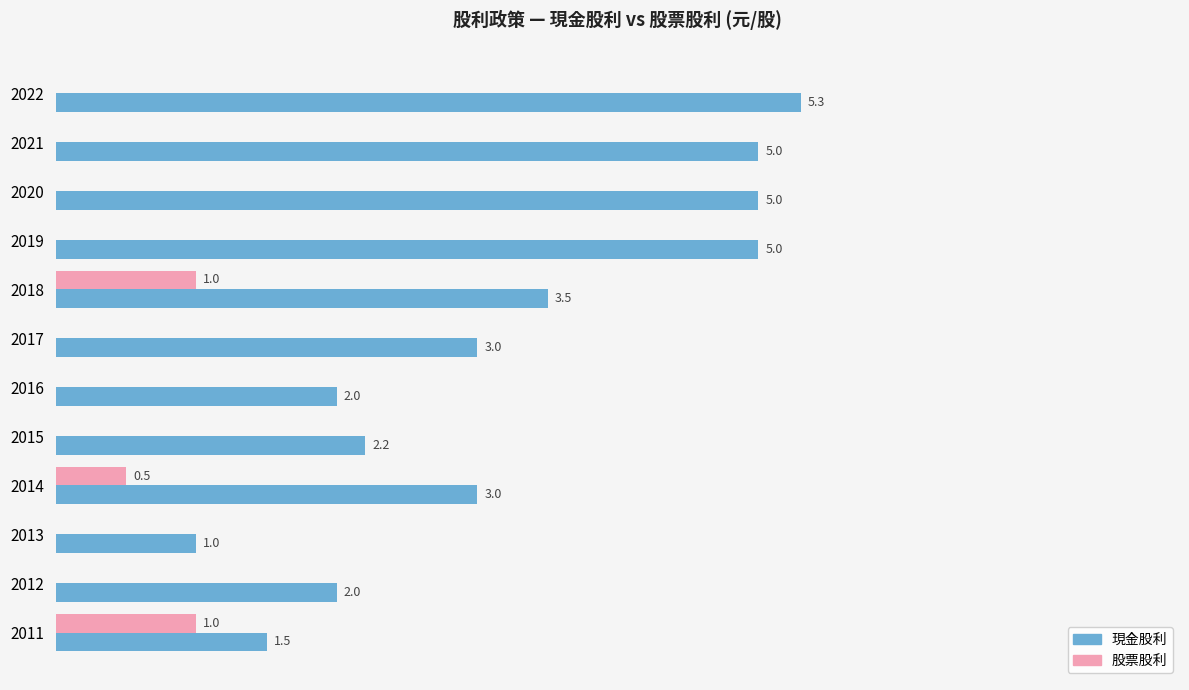

Which series changed the most between 2022 and 2011?

現金股利